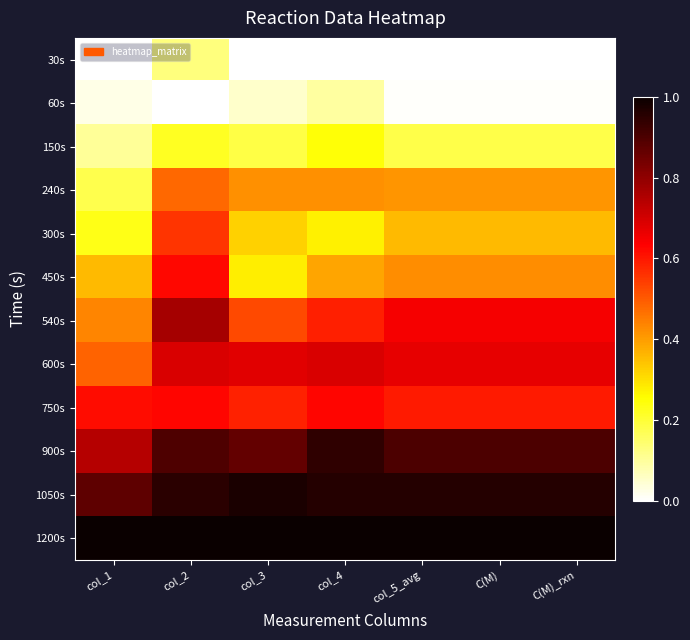

Rank the series by their maximum value, from highest to lowest.

1200s, 1050s, 900s, 540s, 600s, 750s, 450s, 300s, 240s, 150s, 30s, 60s